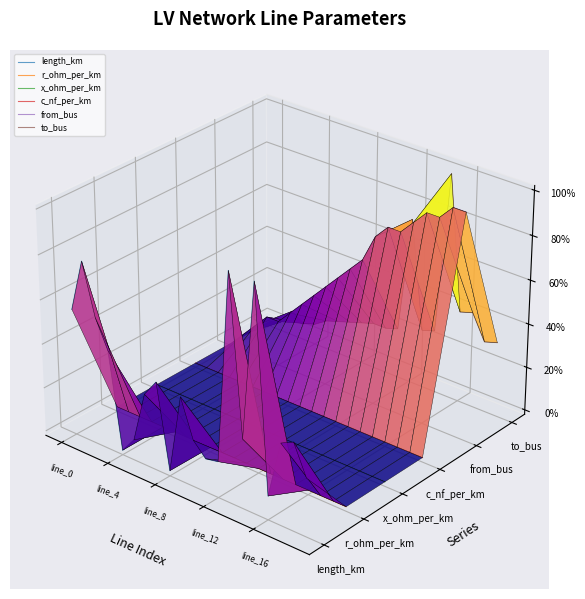

What is the difference between the maximum and minimum values in the to_bus series?

0.1